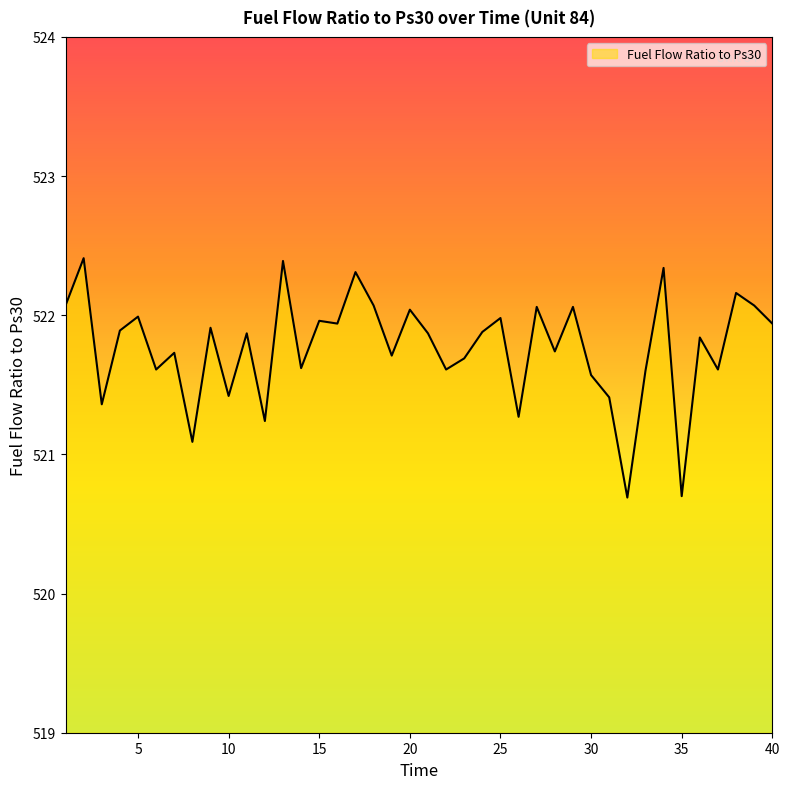

What is the maximum value shown in the chart?

522.4